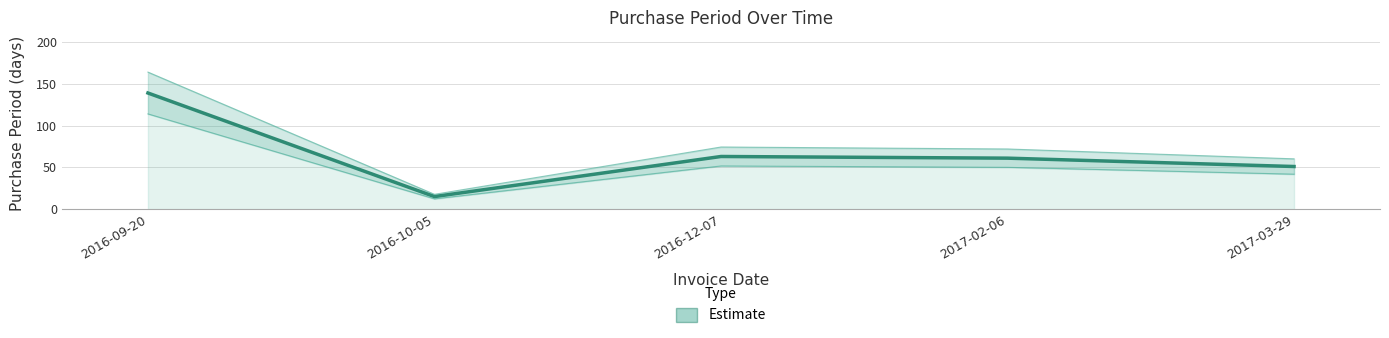

At which category does the data reach its first local peak?

2016-12-07